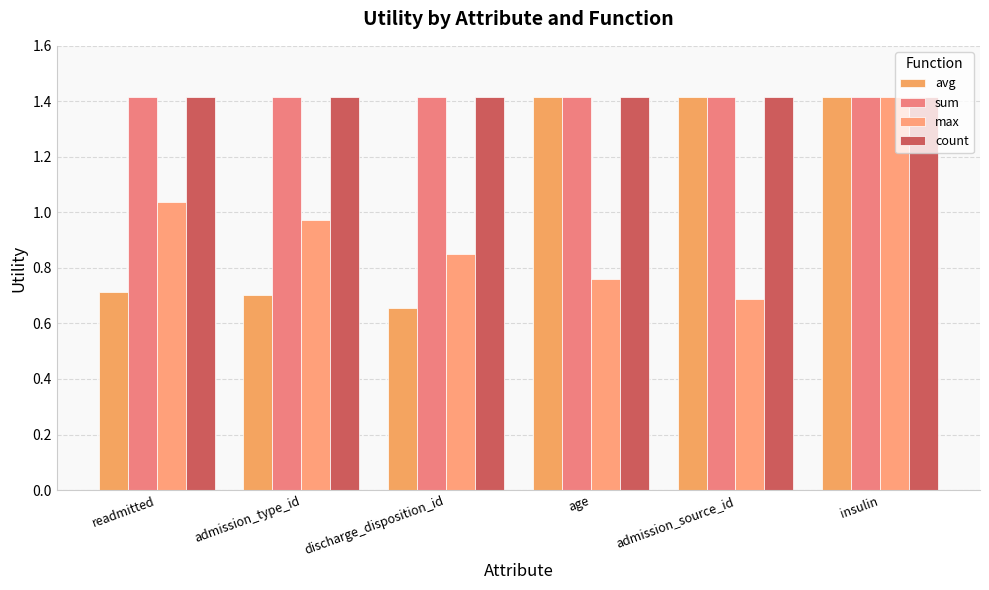

Between readmitted and admission_source_id, which series saw the biggest shift?

avg